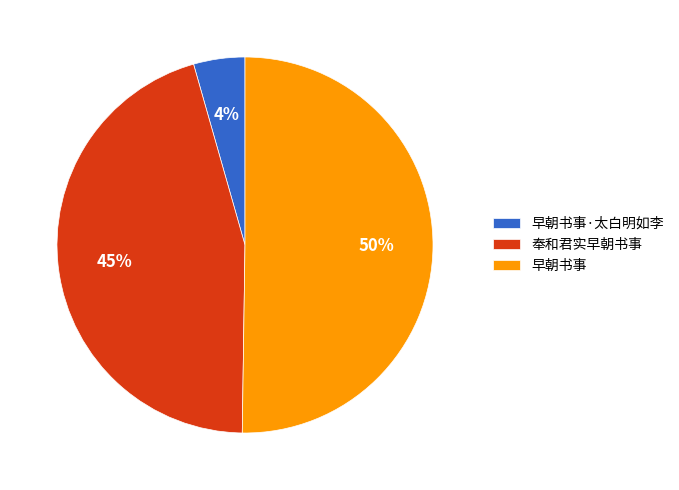

Combined, do 奉和君实早朝书事 and 早朝书事 account for over 50%?

Yes